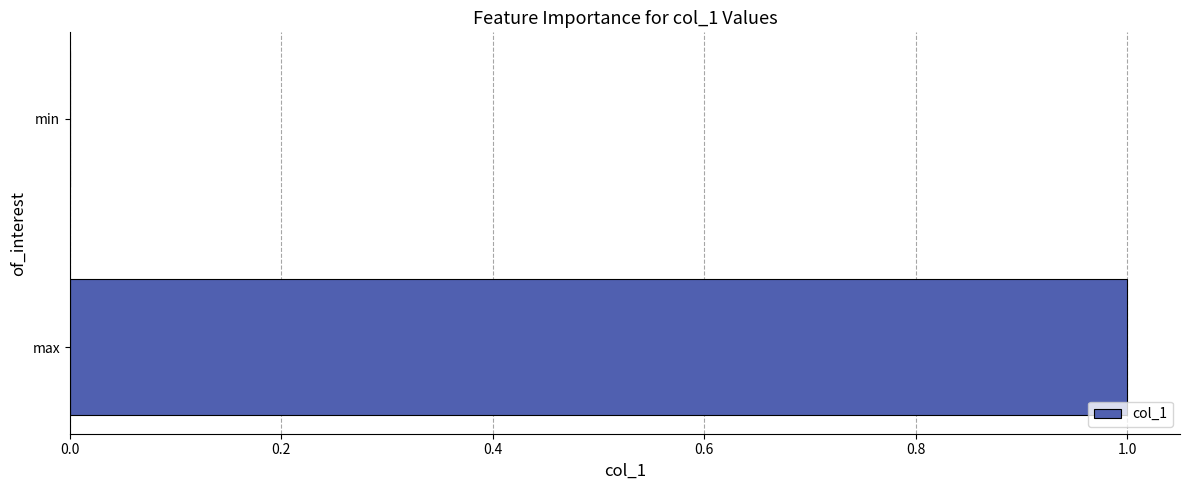

At which label is the value closest to 0?

min